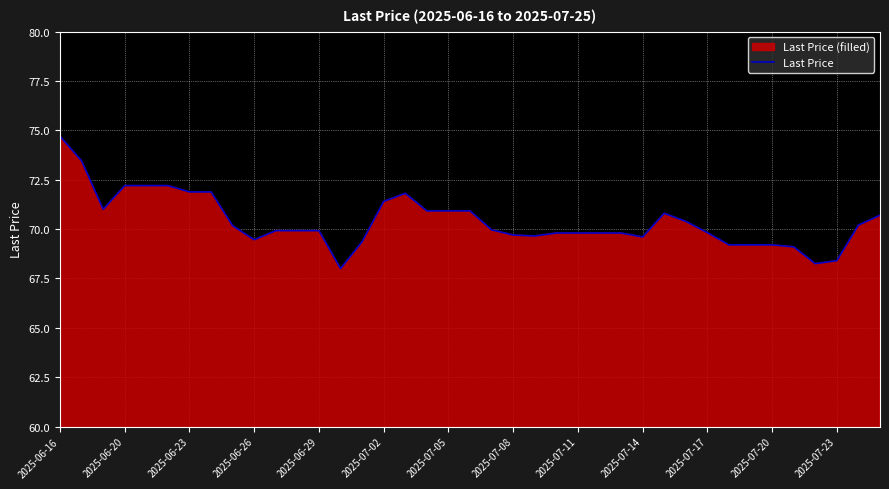

What is the change in value from 13 to 35?

+0.2